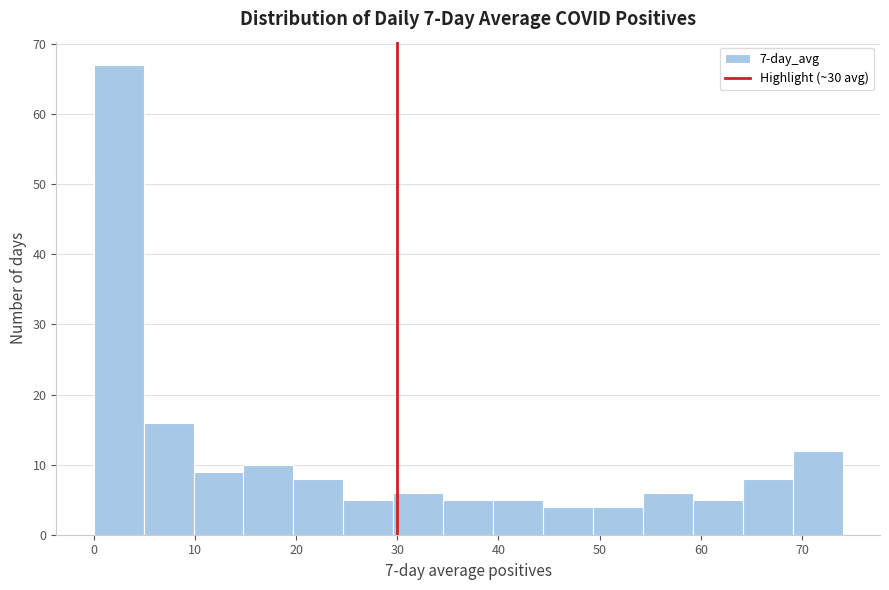

How tall is the bar that spans 39 to 44 on the x-axis? Neither the bar edges nor the heights are printed on the chart, so give them approximately, as read against the axes.

5